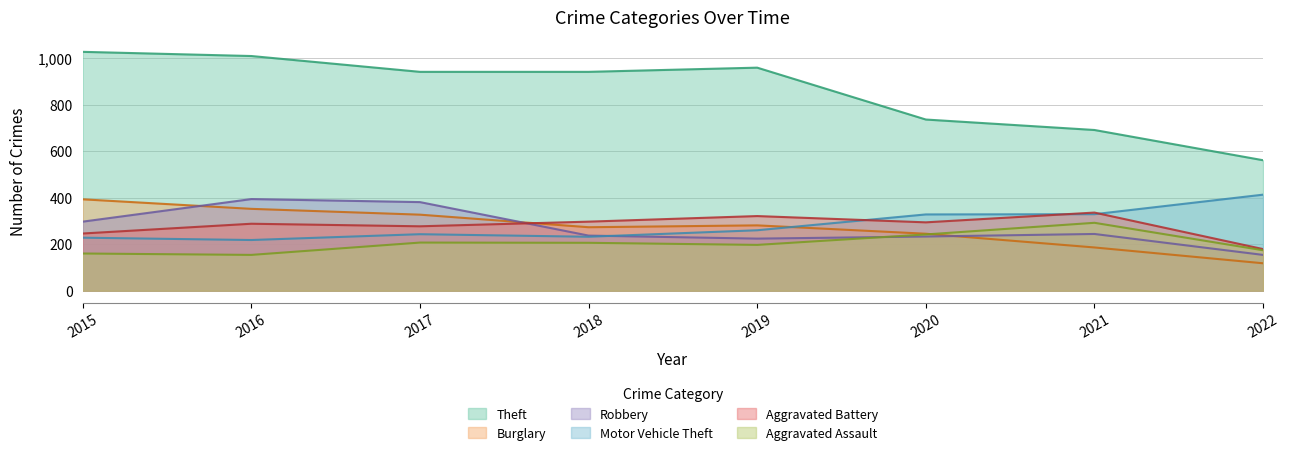

What is the difference between the maximum and second lowest values in the Aggravated Battery series?

90